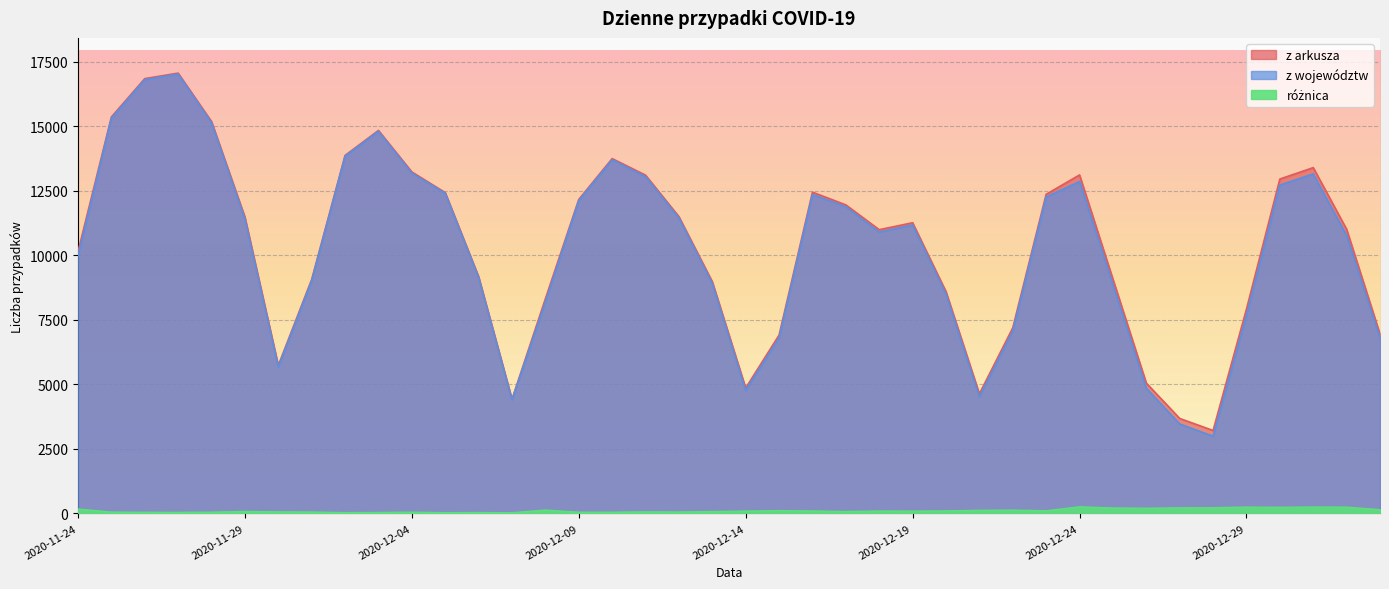

List the labels in order of z arkusza value, smallest first.

2020-12-28, 2020-12-27, 2020-12-07, 2020-12-21, 2020-12-14, 2020-12-26, 2020-11-30, 2020-12-15, 2021-01-02, 2020-12-22, 2020-12-29, 2020-12-08, 2020-12-20, 2020-12-13, 2020-12-01, 2020-12-25, 2020-12-06, 2020-11-24, 2020-12-18, 2021-01-01, 2020-12-19, 2020-11-29, 2020-12-12, 2020-12-17, 2020-12-09, 2020-12-23, 2020-12-05, 2020-12-16, 2020-12-30, 2020-12-11, 2020-12-24, 2020-12-04, 2020-12-31, 2020-12-10, 2020-12-02, 2020-12-03, 2020-11-28, 2020-11-25, 2020-11-26, 2020-11-27